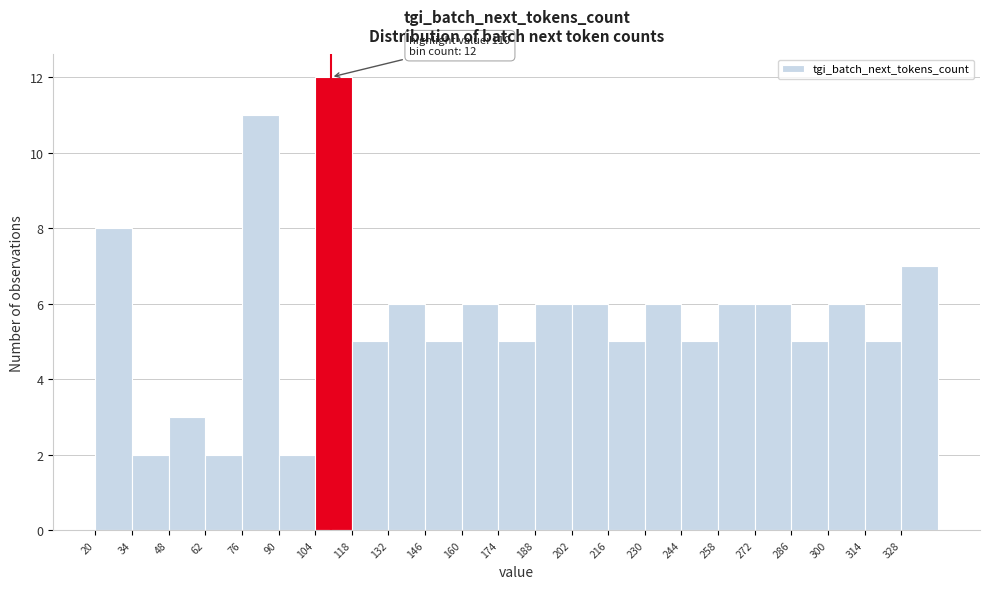

Over which range of the x-axis is the bar tallest?

104 to 118